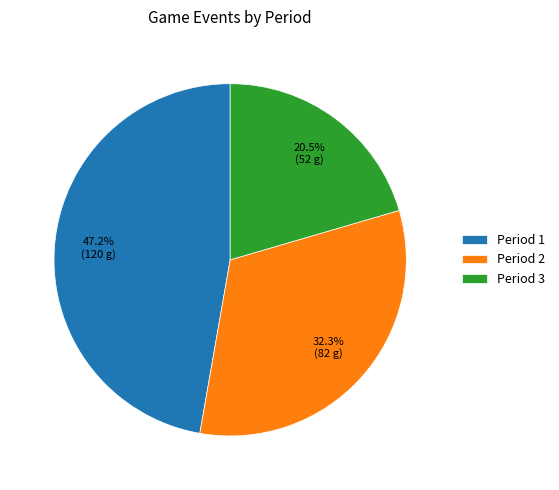

How many segments does this pie chart have?

3